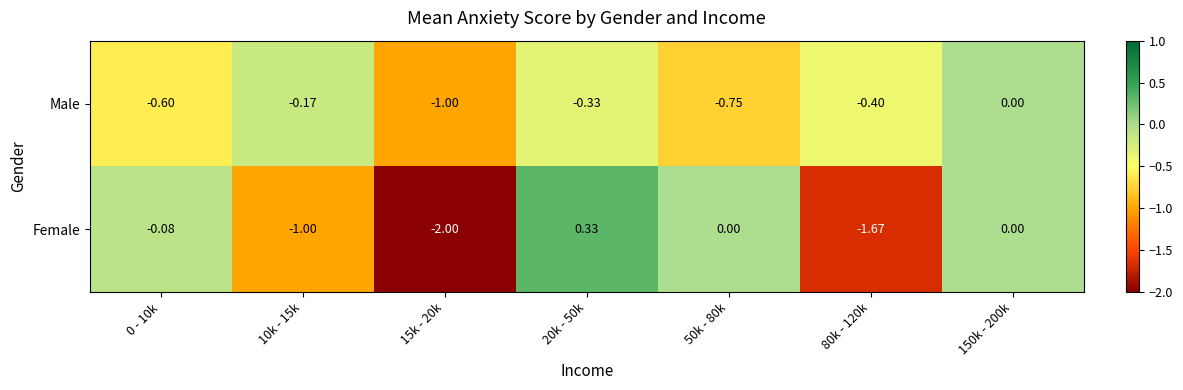

Between 0 - 10k and 15k - 20k, which series saw the biggest shift?

Female